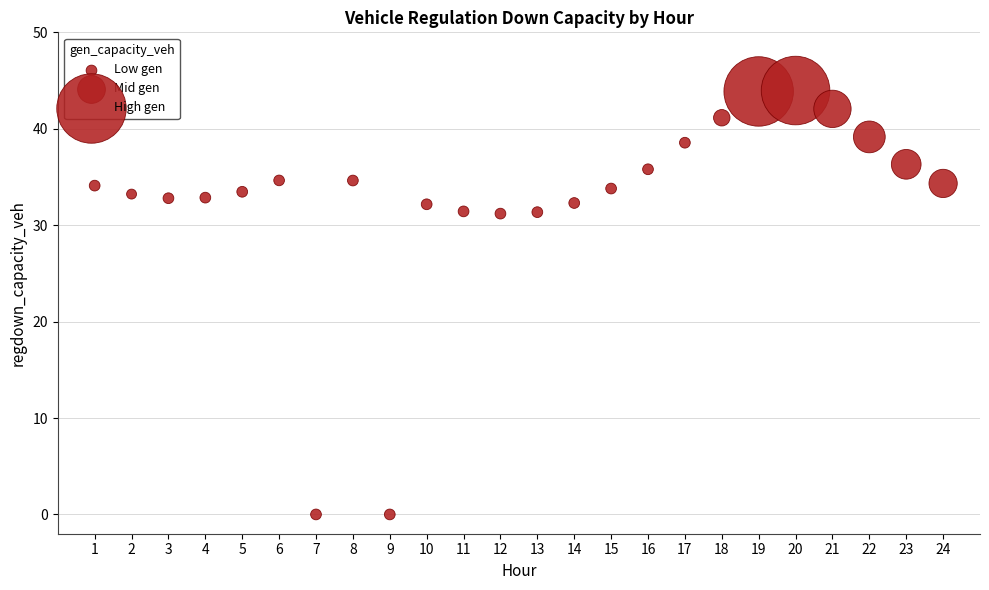

What is the range of X values (max minus min)?

23.0